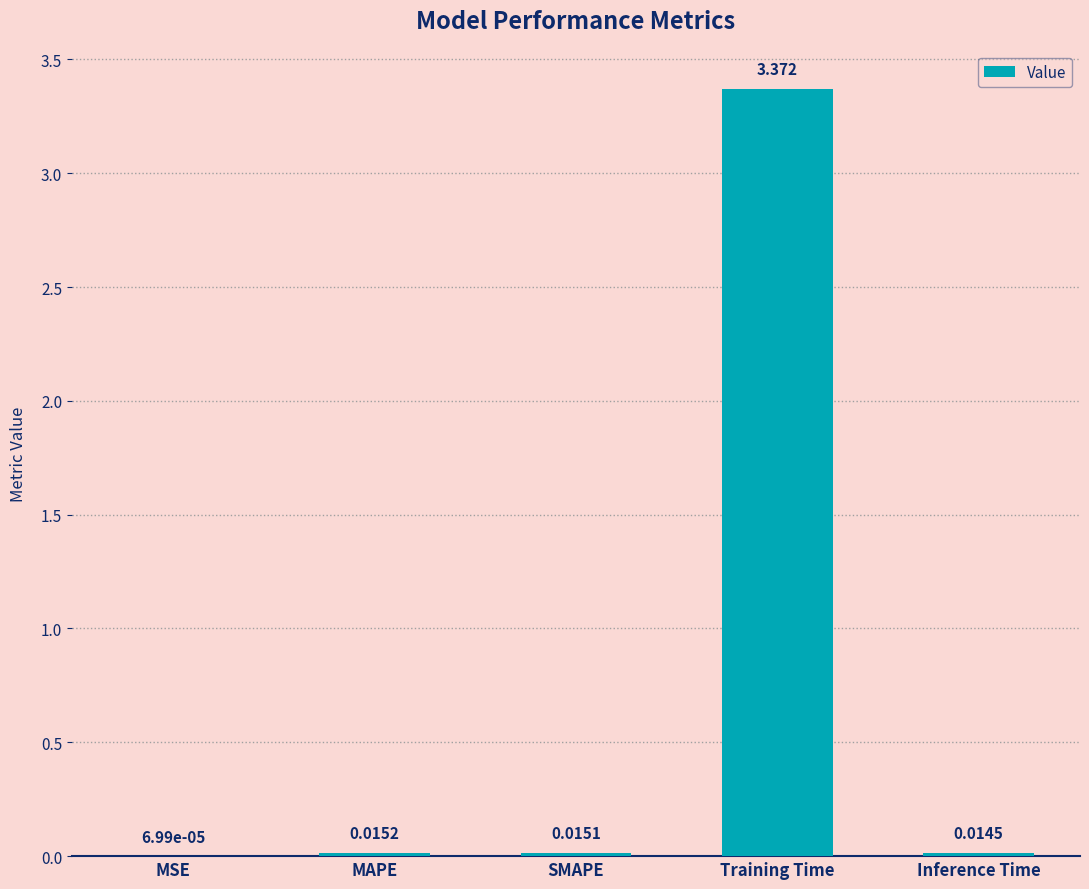

At which label is the value closest to 1?

MAPE